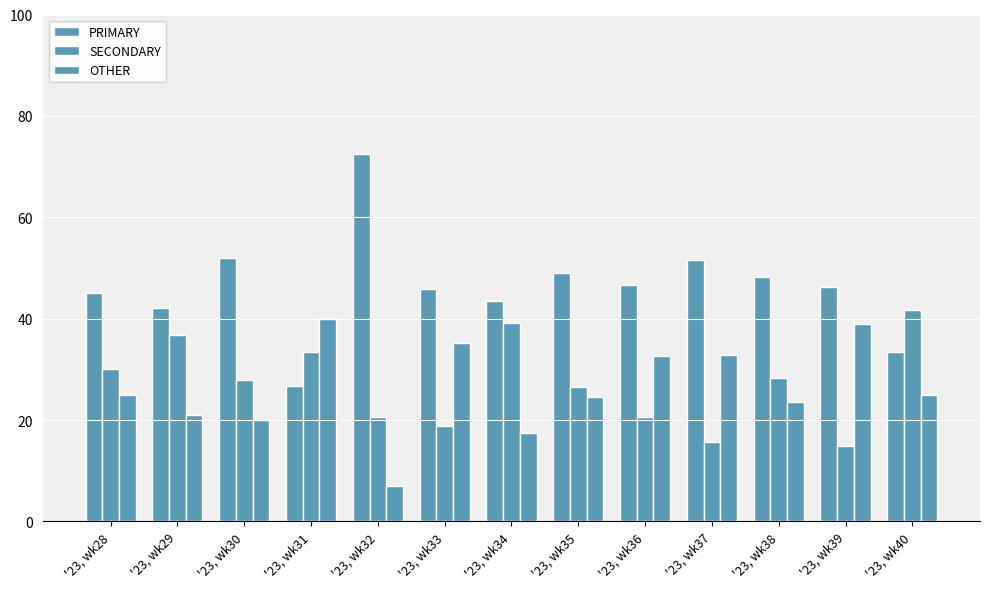

At which label is PRIMARY closest to 49?

'23, wk35